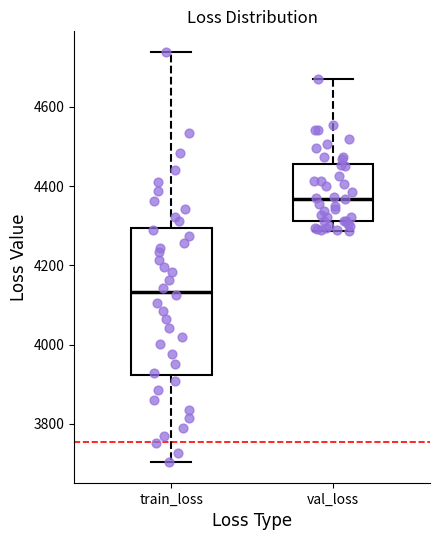

Comparing the boxes themselves (not the whiskers), which one is the tallest?

train_loss